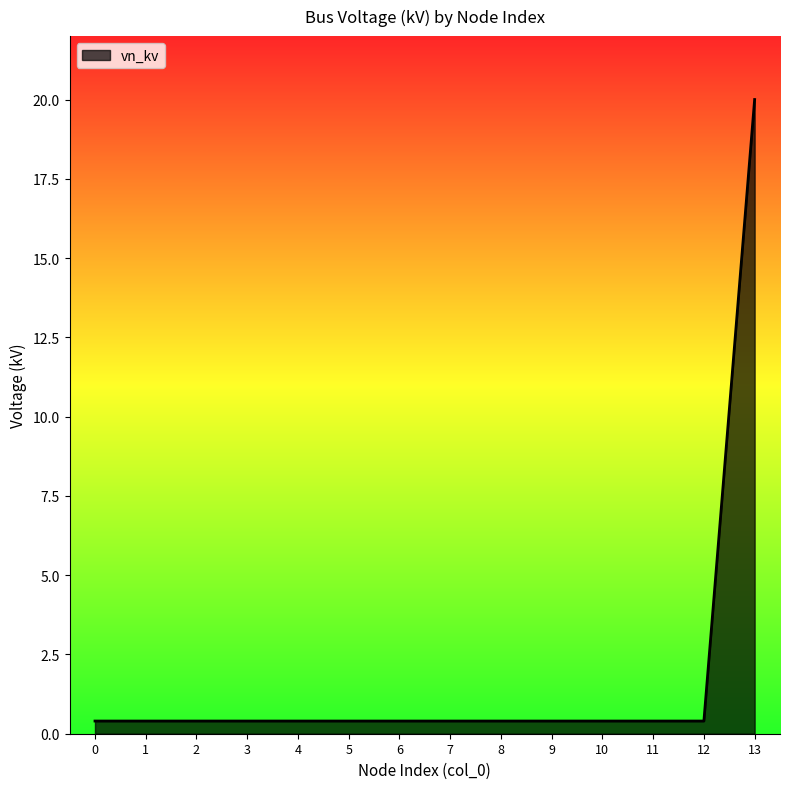

At which category does the chart reach its peak across all series?

13